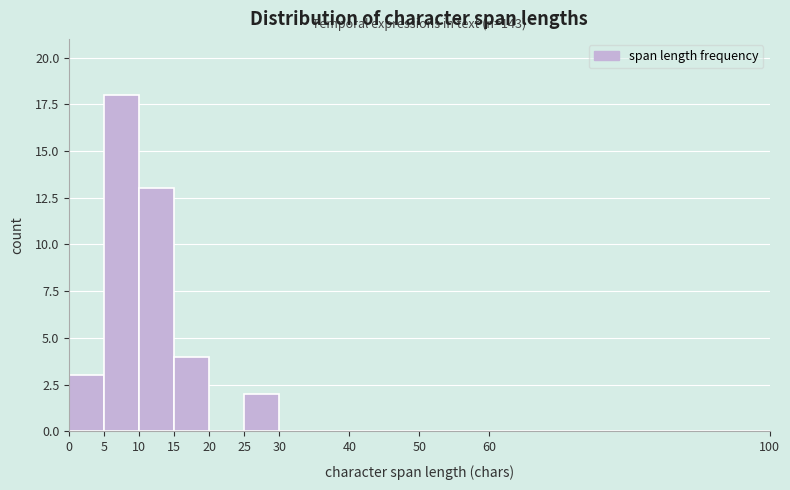

Which range on the x-axis has the tallest bar?

5 to 10